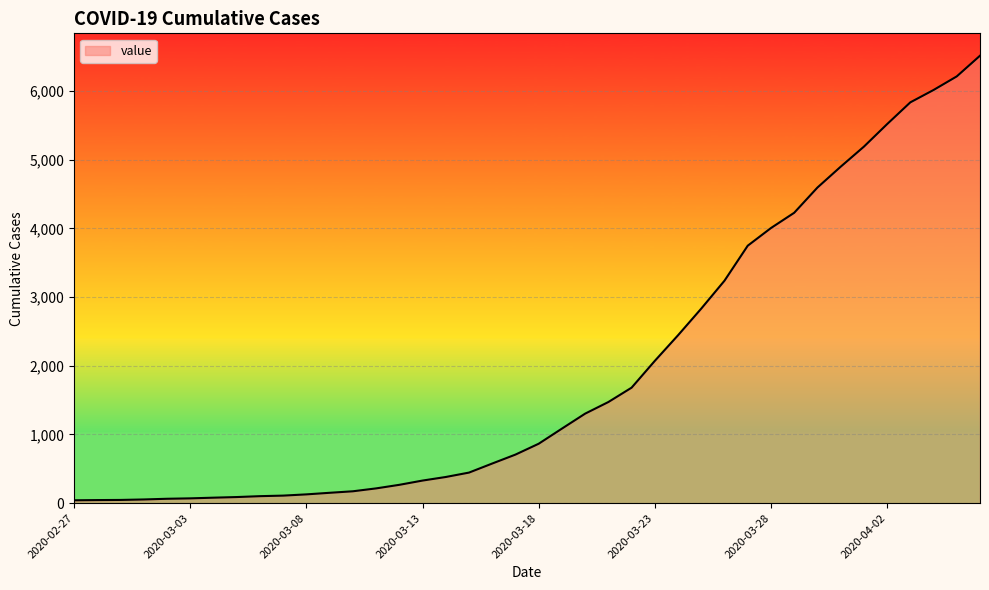

What is the greatest value displayed?

6512